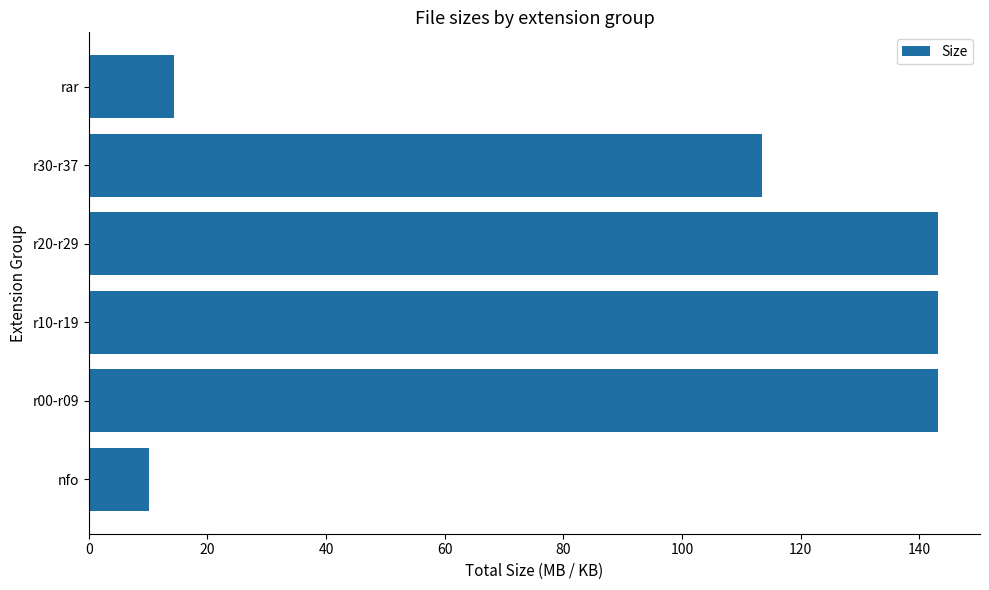

What is the smallest value displayed?

10.2